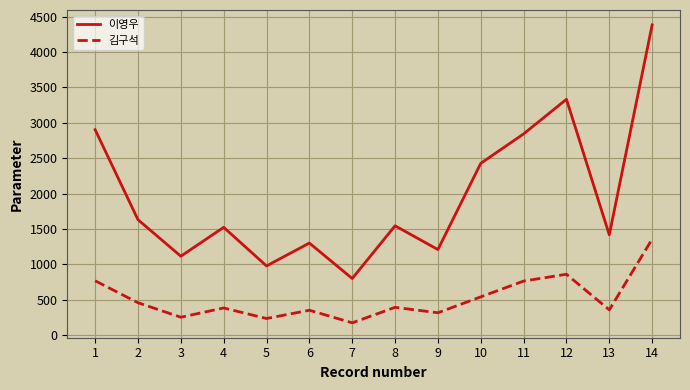

At how many categories does at least one series exceed 4124?

1